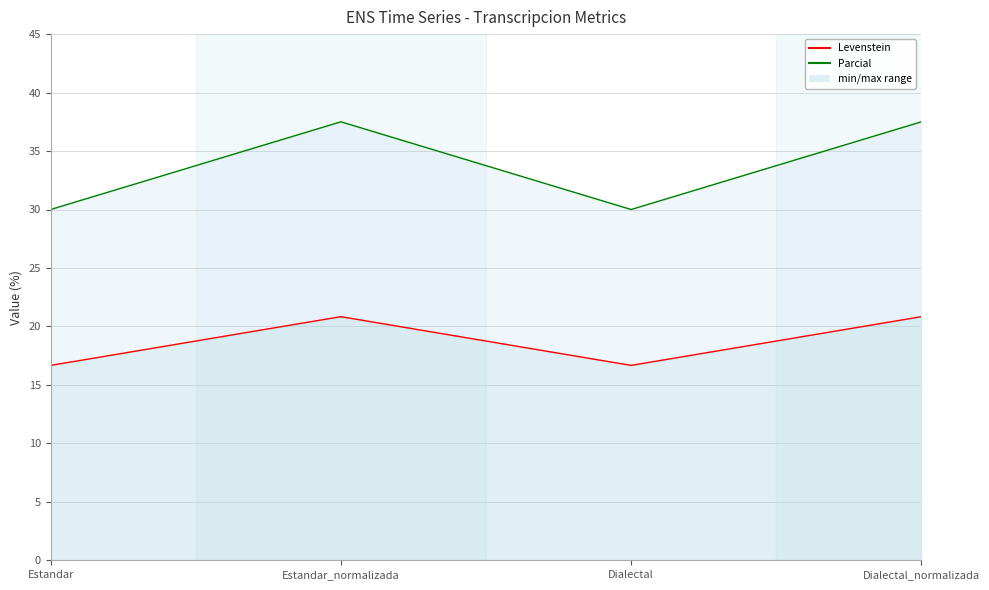

What is the difference between the second highest and minimum values in the Levenstein series?

7.5